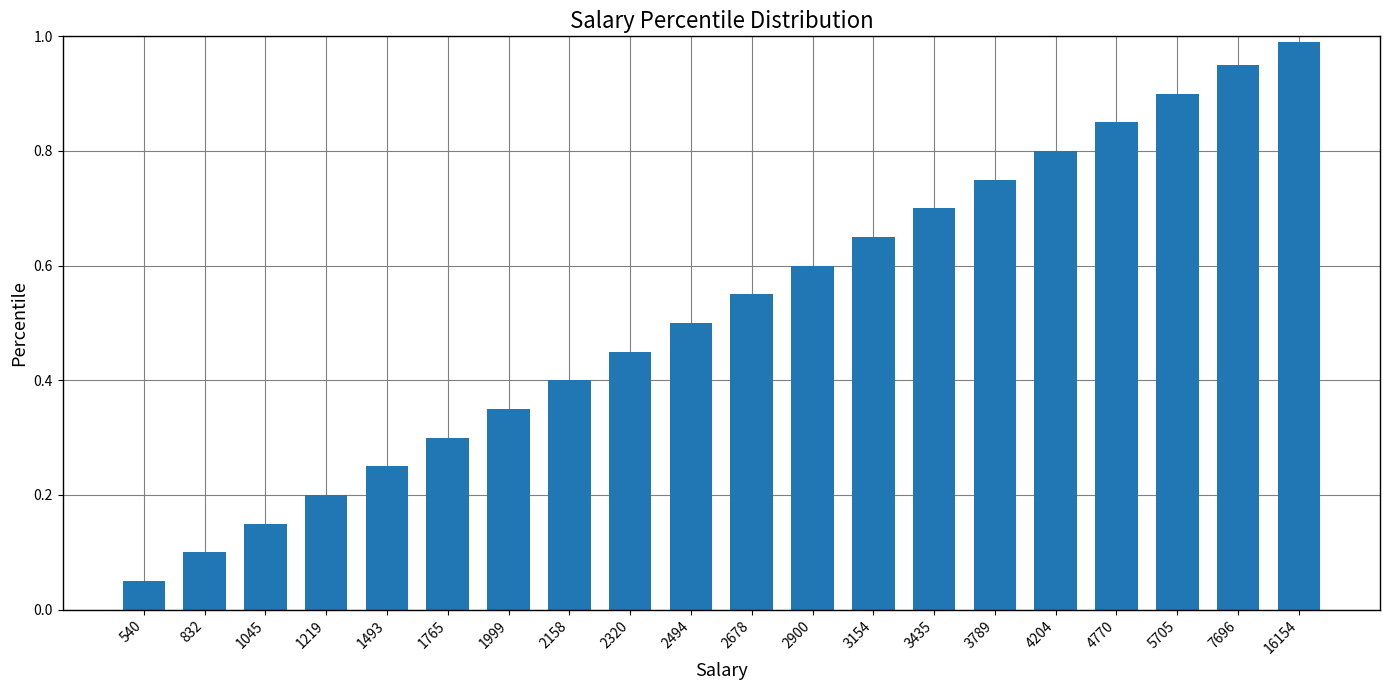

Which category has the highest value across all series?

16154